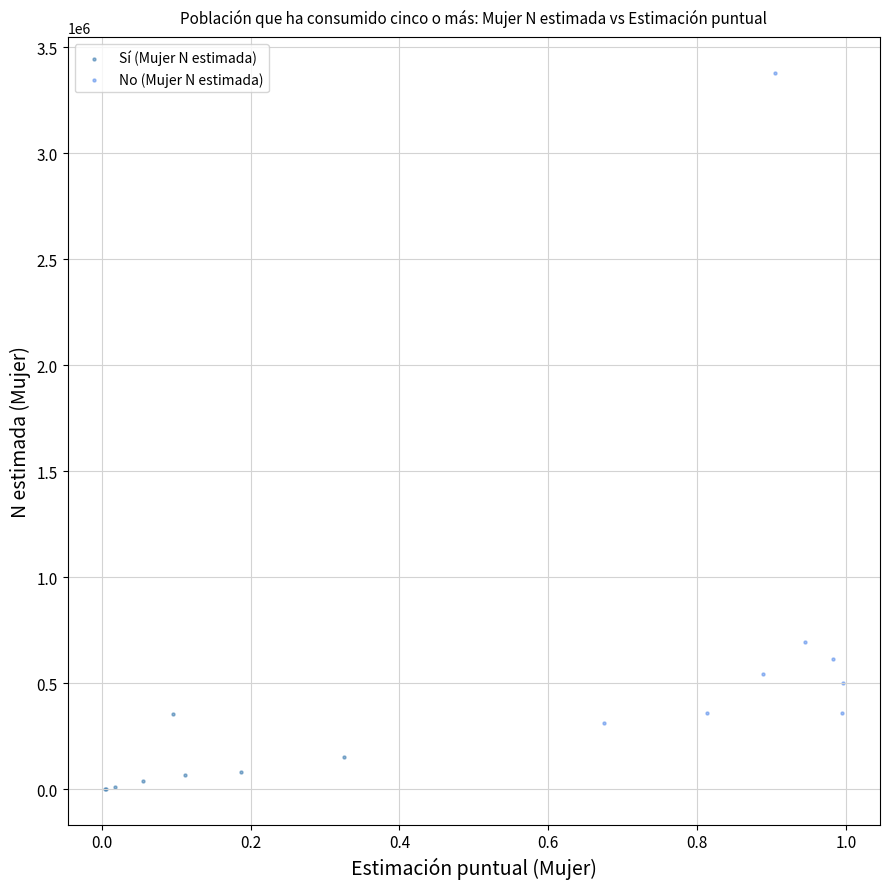

Which series reaches the minimum Y coordinate?

Sí (Mujer N estimada)